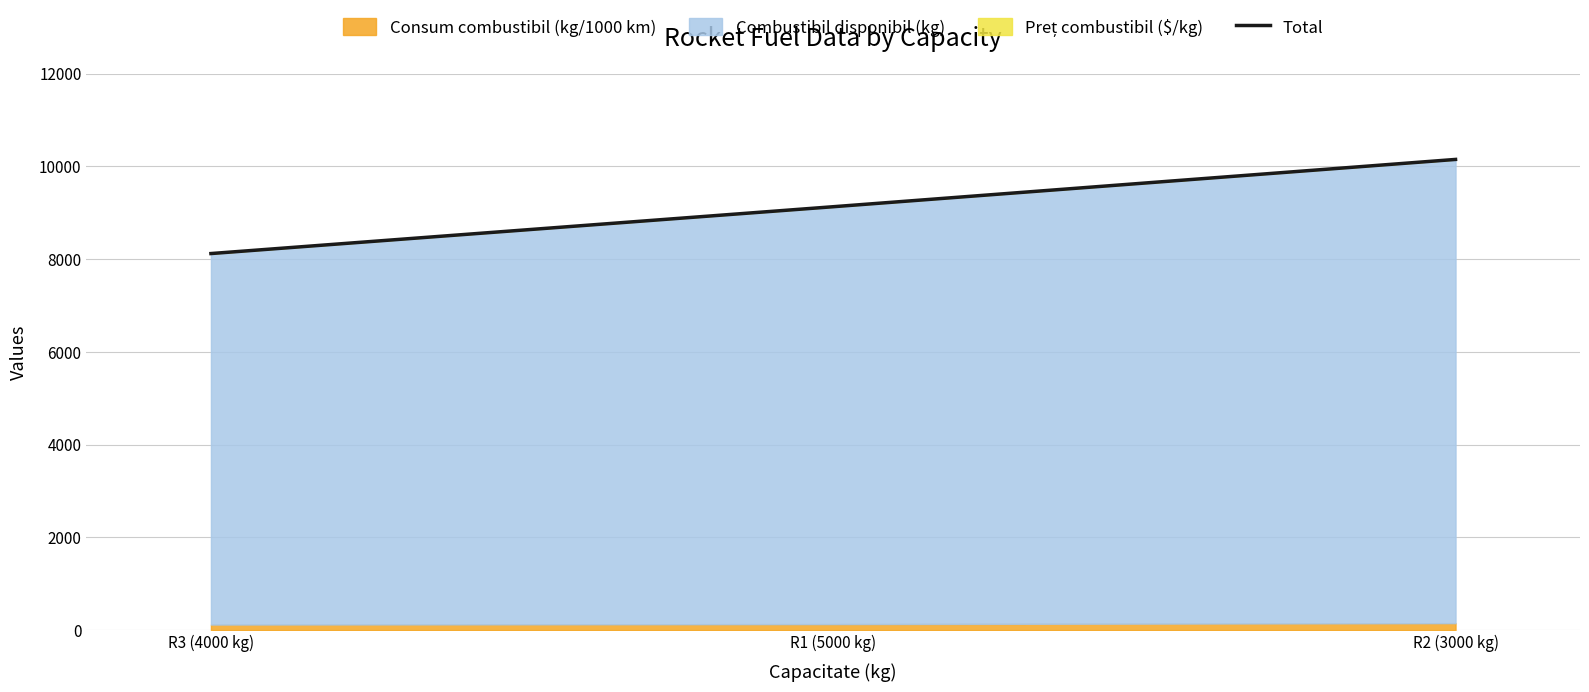

Which has a higher value, R2 (3000 kg) or R3 (4000 kg)?

R2 (3000 kg)